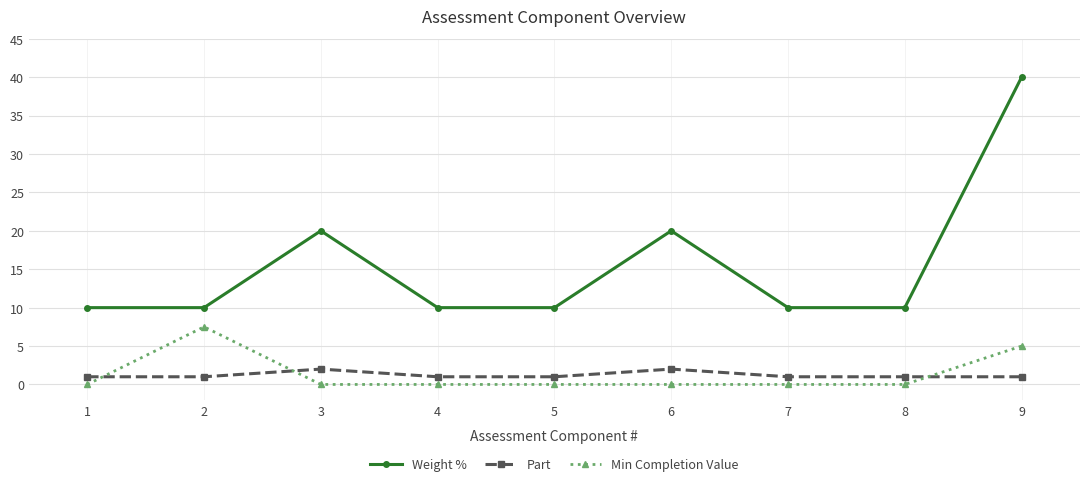

At which label does Min Completion Value reach its peak?

2